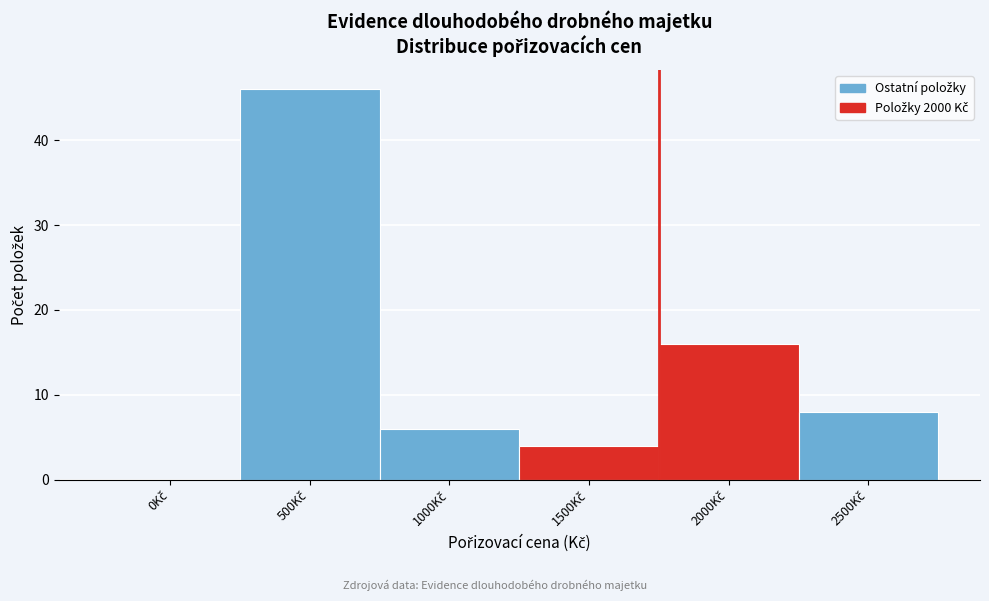

What is the sum of all values?

80